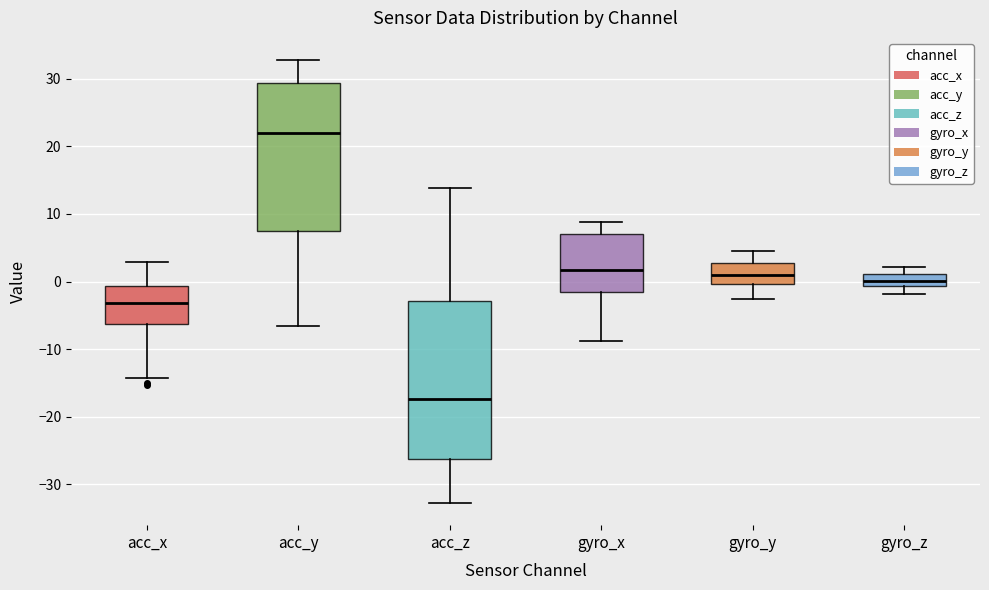

Reading left to right, read every box against the y-axis: the position of its median line, the range the box covers, and the ends of its whiskers. The values are not printed on the chart, so give them approximately, as read against the axis.

acc_x: median -3, box -6 to -1, whiskers -14 to 3
acc_y: median 22, box 7 to 29, whiskers -7 to 33
acc_z: median -17, box -26 to -3, whiskers -33 to 14
gyro_x: median 2, box -1 to 7, whiskers -9 to 9
gyro_y: median 1, box 0 to 3, whiskers -3 to 5
gyro_z: median 0, box -1 to 1, whiskers -2 to 2